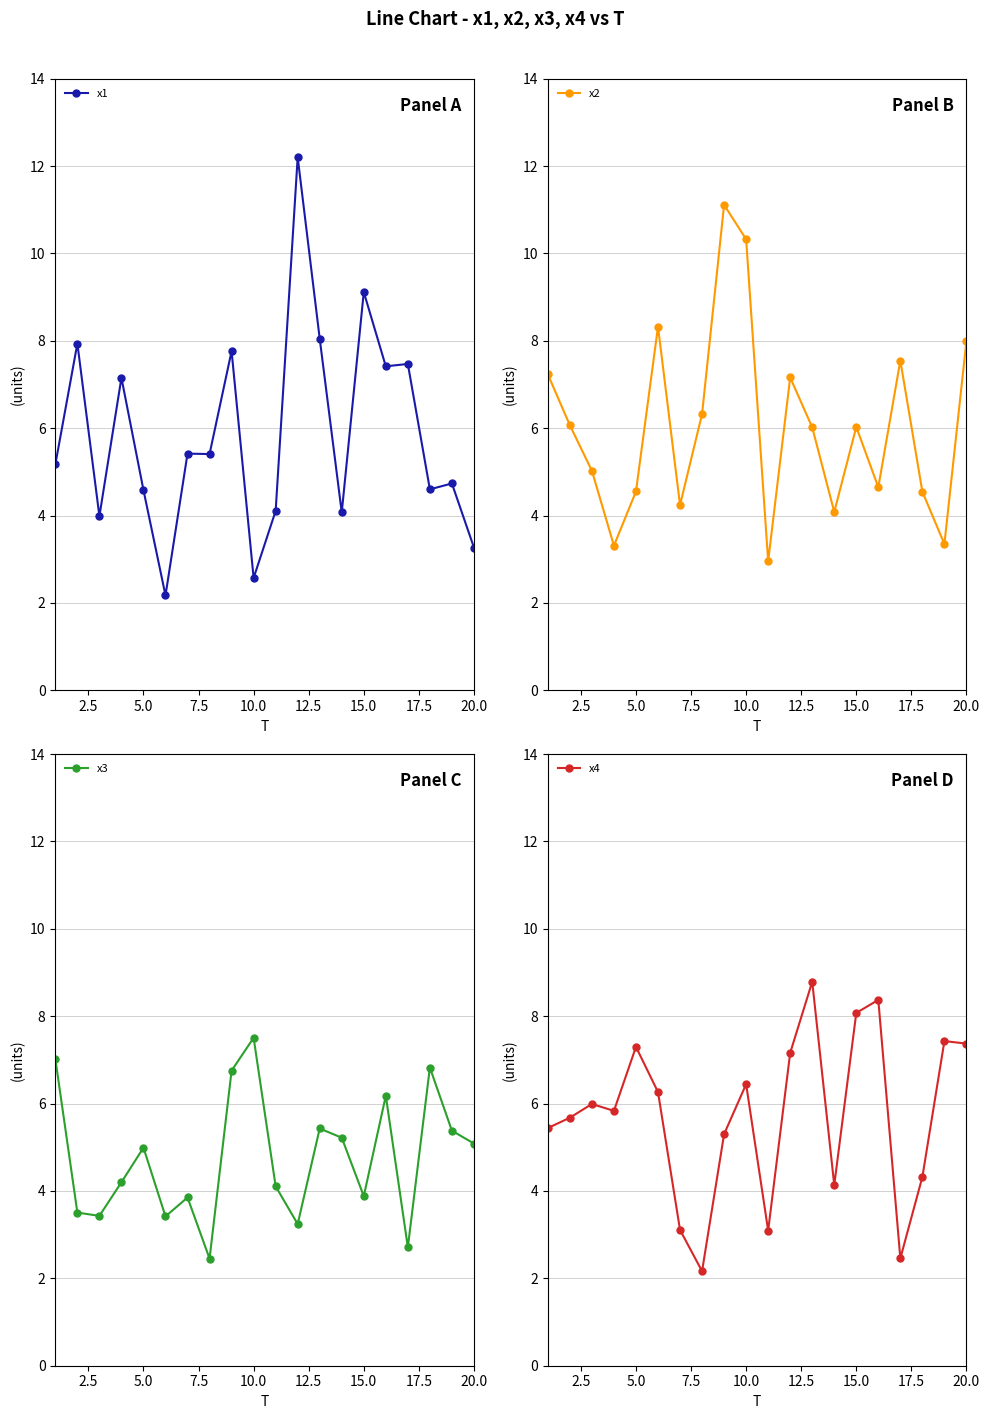

True or false: x1 has more than 2 interior local peaks.

True